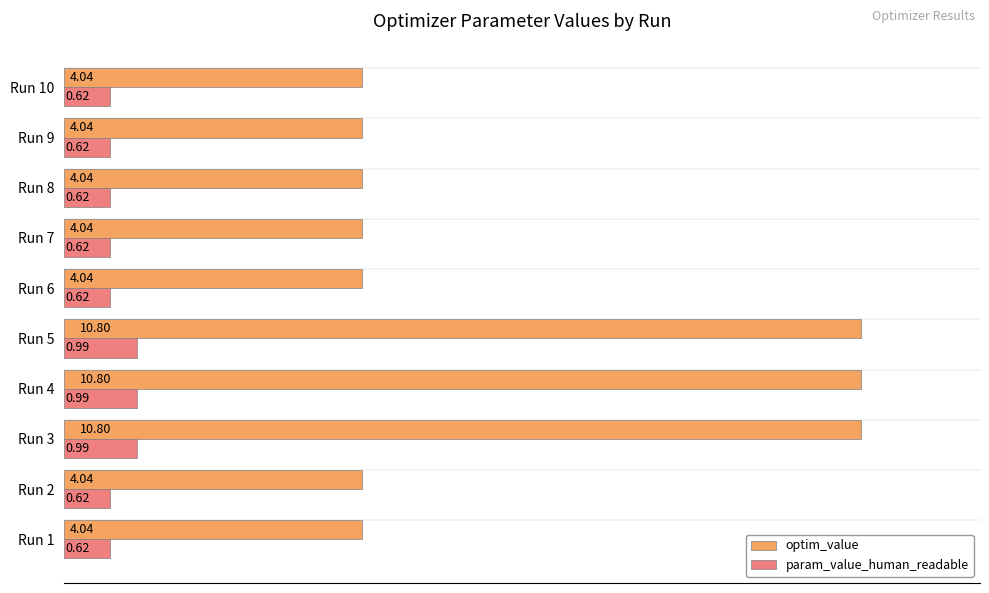

Which series has the widest spread of values?

optim_value